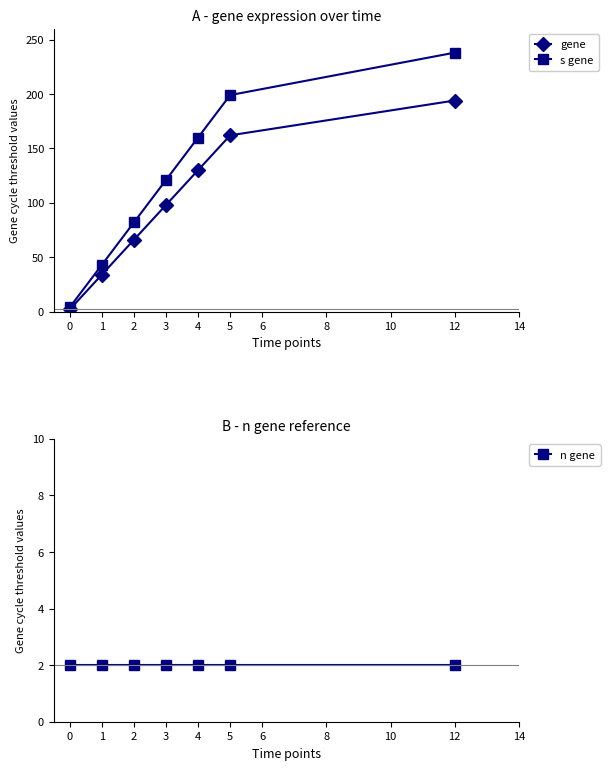

Which series has the largest range (max minus min)?

s gene